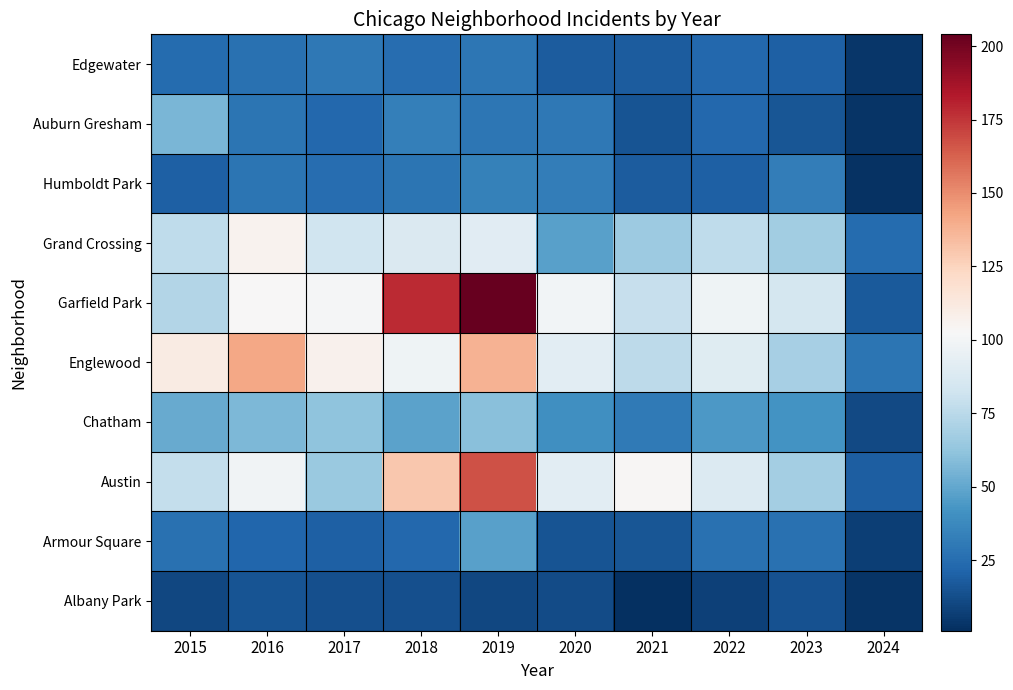

At which category is the sum across all series the highest?

2019